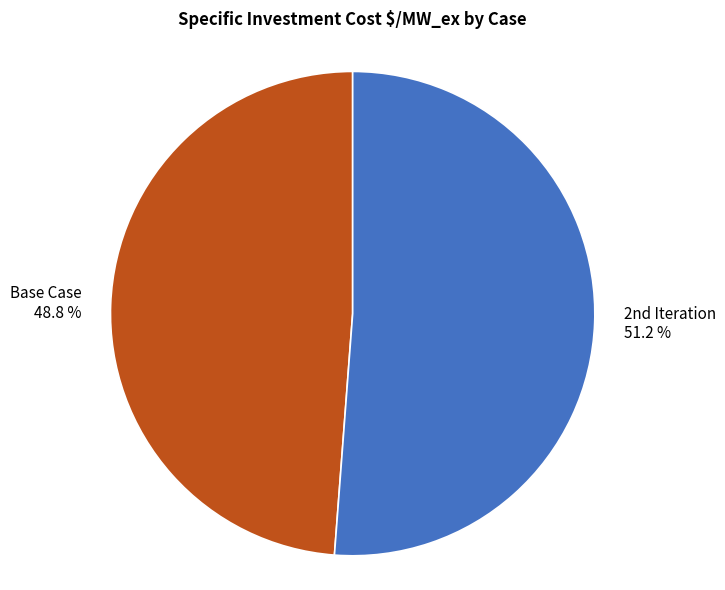

How many slices are in this pie chart?

2